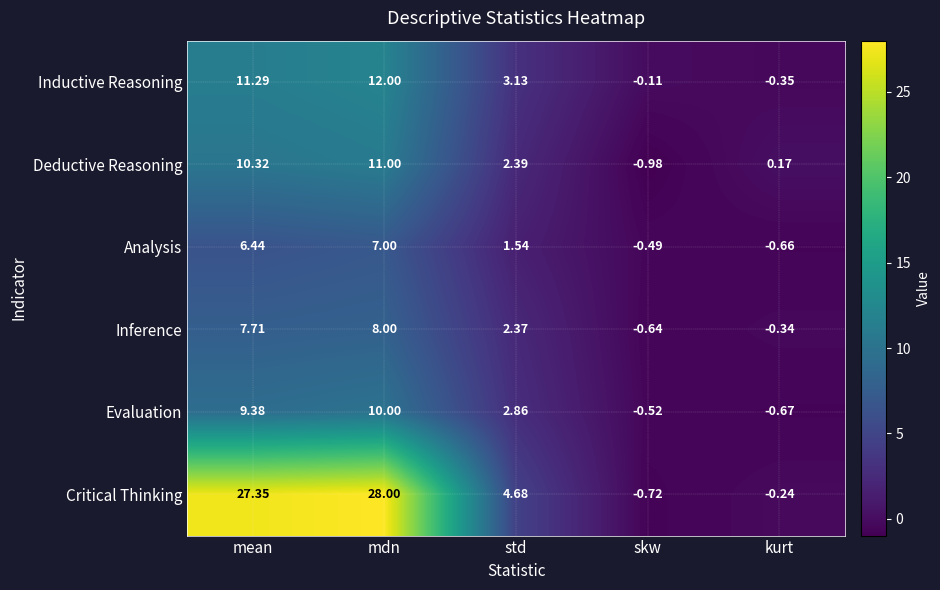

Which series has the largest range (max minus min)?

Critical Thinking